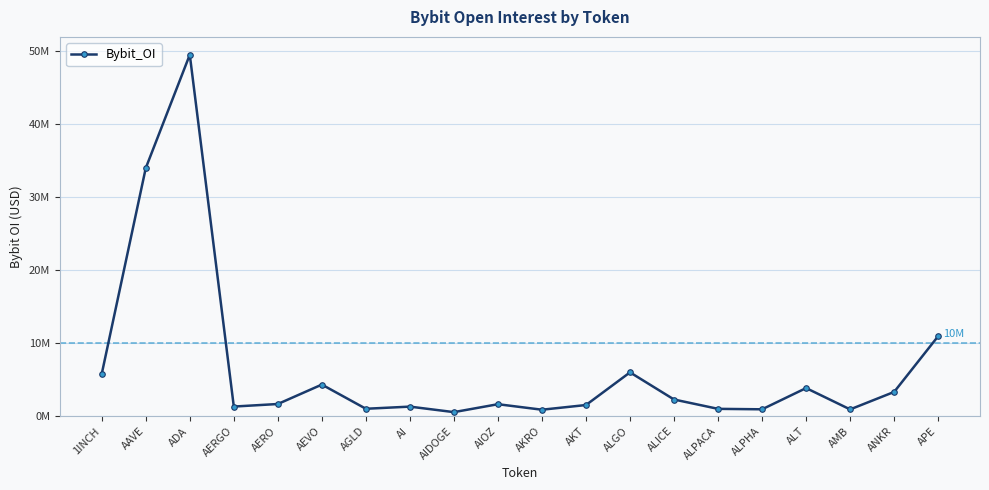

What is the minimum value shown in the chart?

555351